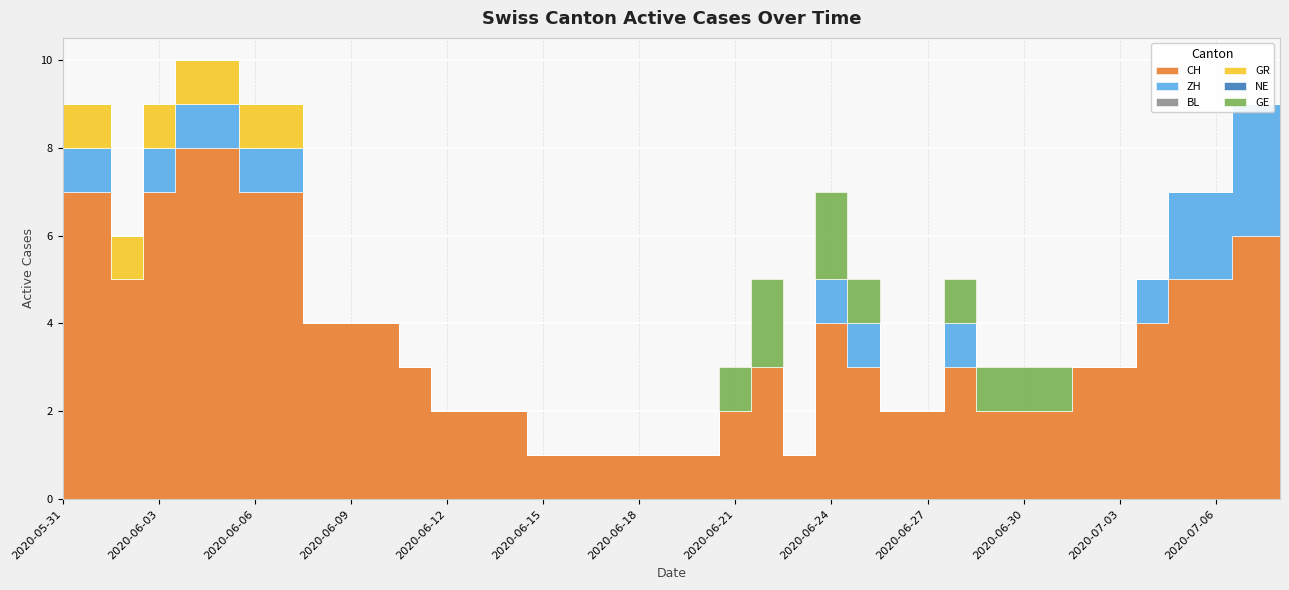

Which label corresponds to the smallest value in the chart?

2020-06-02